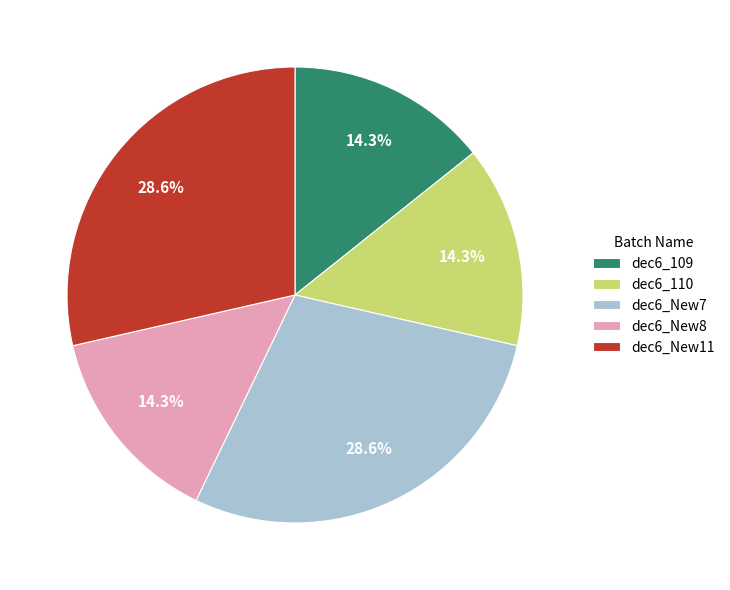

The dec6_New11 slice represents 29% of the pie. True or false?

True